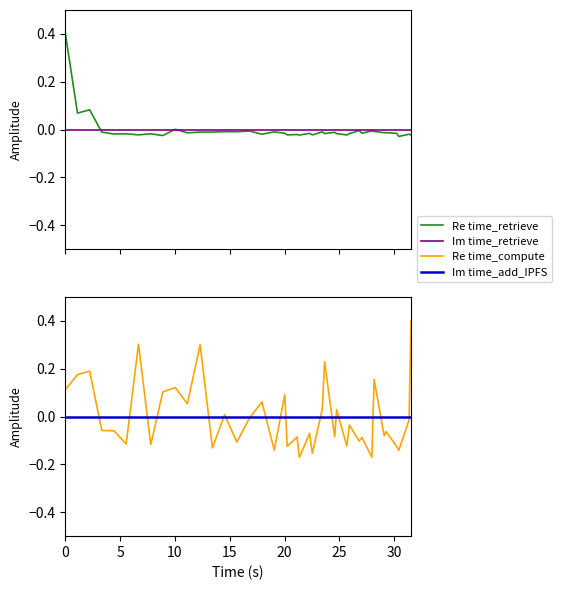

How many values in time_compute are above zero?

16